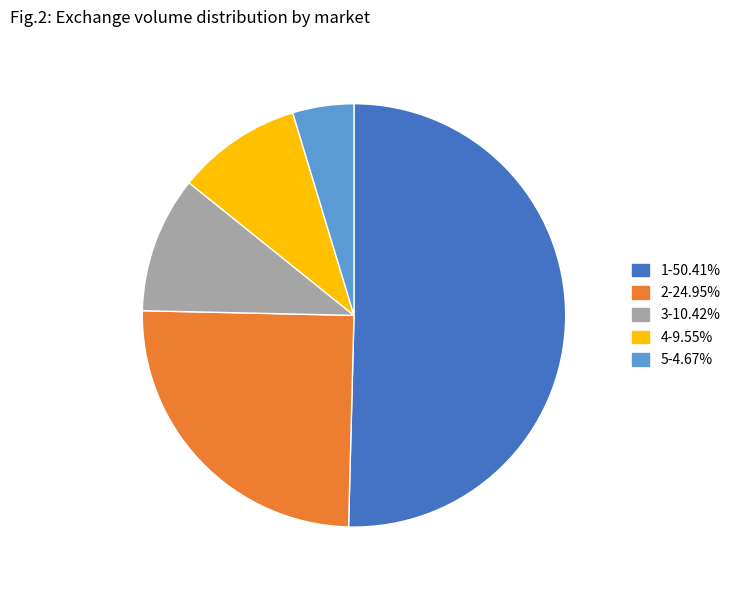

Rank the categories by value from lowest to highest.

5, 4, 3, 2, 1